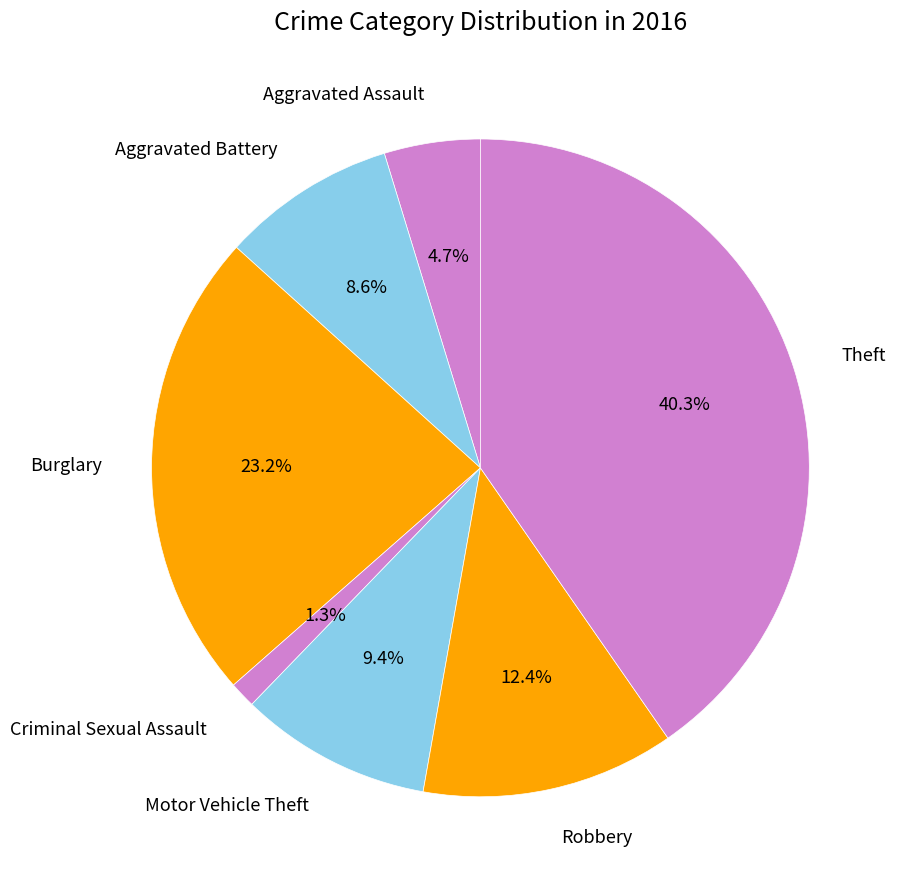

How many segments does this pie chart have?

7